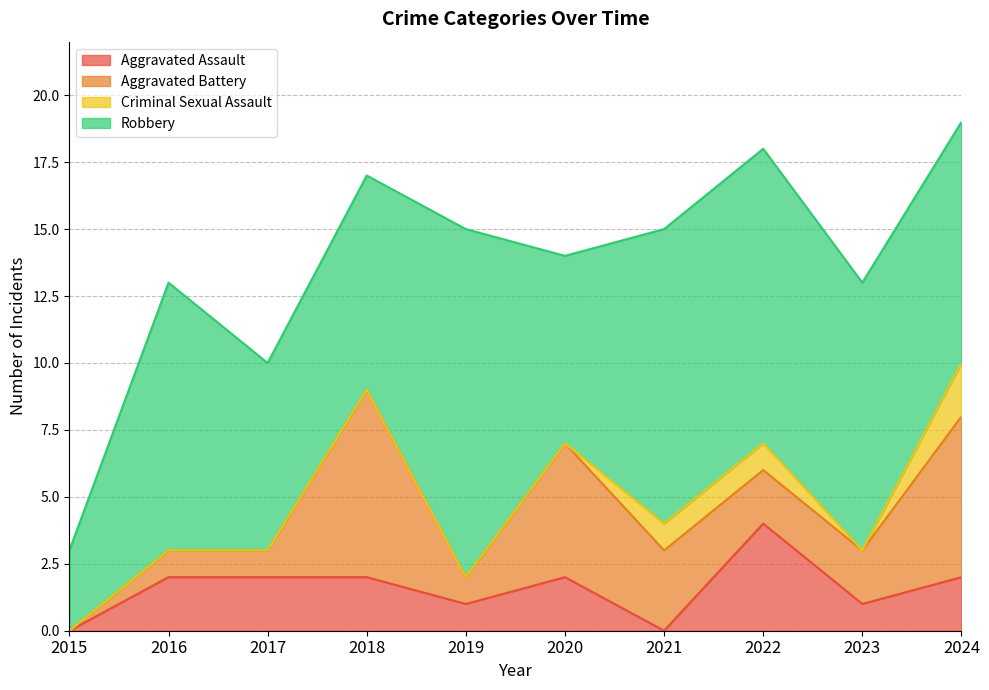

Is the value of Robbery at 2015 greater than the value of Criminal Sexual Assault at 2019?

Yes